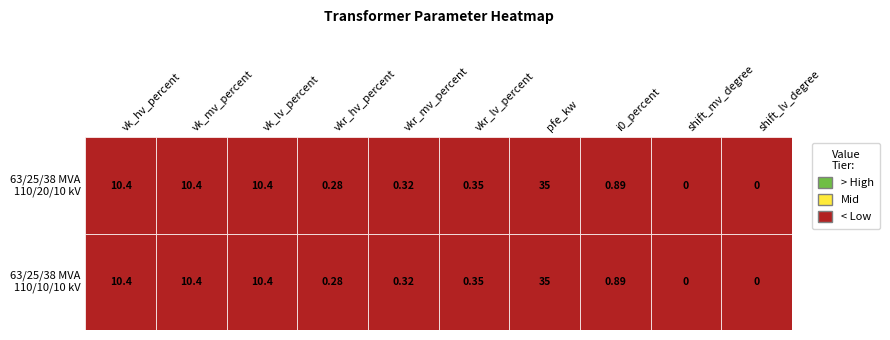

Reading left to right, list all the values displayed in this chart.

63/25/38 MVA 110/20/10 kV: vk_hv_percent=10.4	vk_mv_percent=10.4	vk_lv_percent=10.4	vkr_hv_percent=0.3	vkr_mv_percent=0.3	vkr_lv_percent=0.3	pfe_kw=35.0	i0_percent=0.9	shift_mv_degree=0.0	shift_lv_degree=0.0
63/25/38 MVA 110/10/10 kV: vk_hv_percent=10.4	vk_mv_percent=10.4	vk_lv_percent=10.4	vkr_hv_percent=0.3	vkr_mv_percent=0.3	vkr_lv_percent=0.3	pfe_kw=35.0	i0_percent=0.9	shift_mv_degree=0.0	shift_lv_degree=0.0